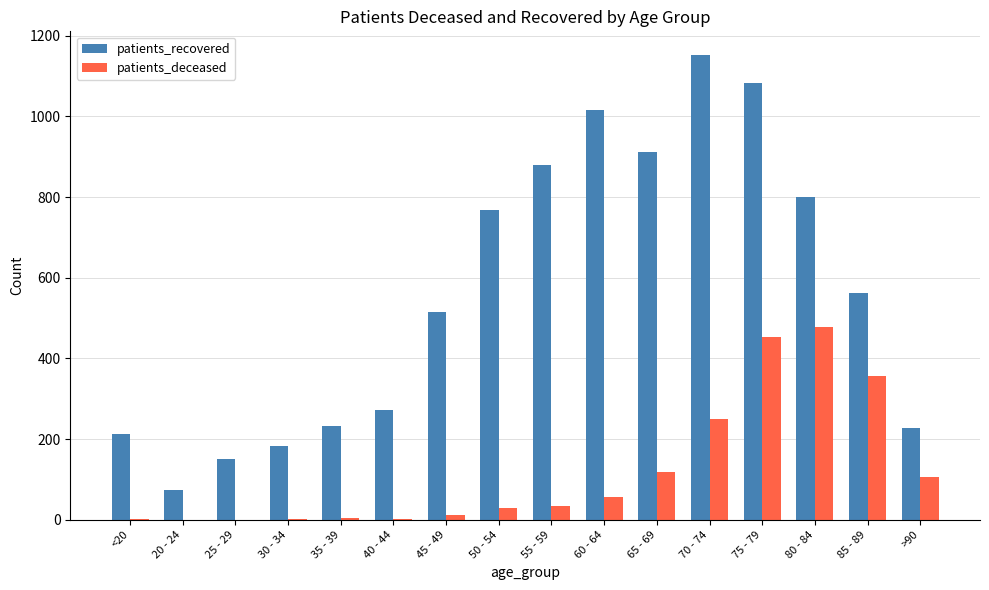

The value of patients_recovered at 75 - 79 is 282. True or false?

False